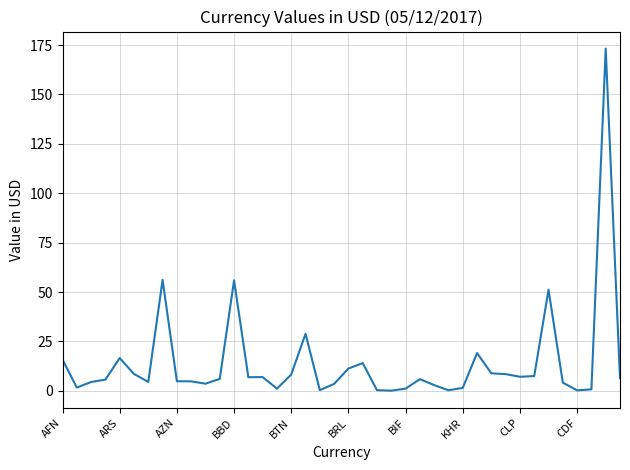

What is the average value?

14.2